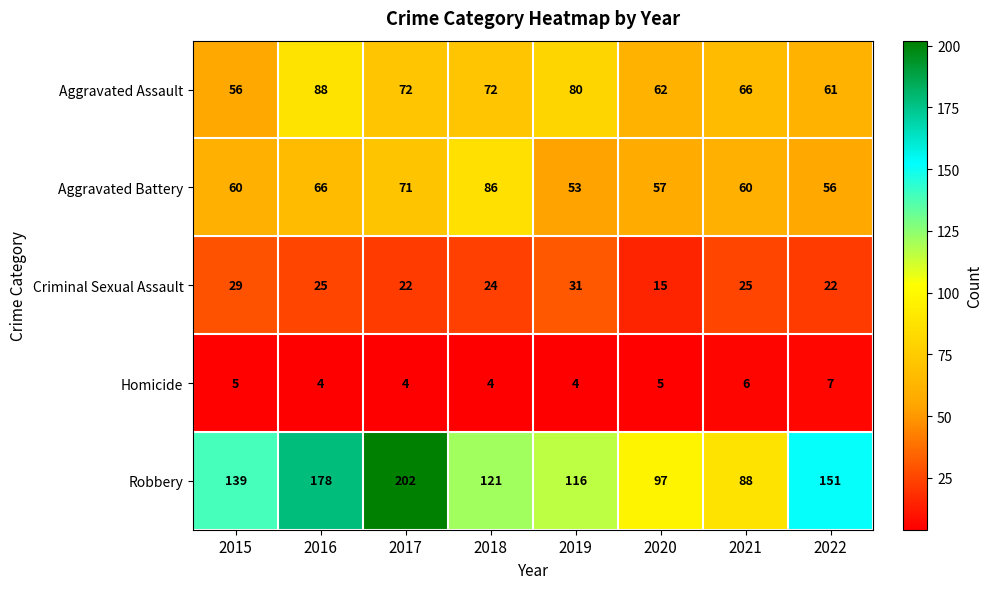

The value of Robbery at 2018 is 203. True or false?

False